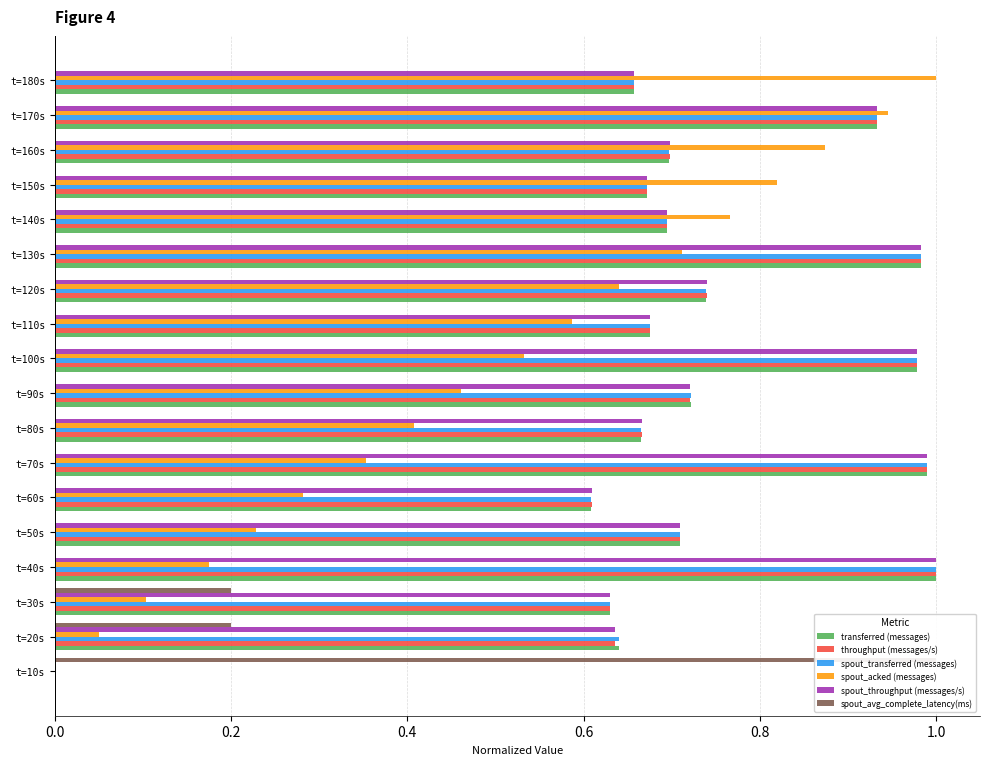

How many spout_avg_complete_latency(ms) values are between 0 and 1?

18